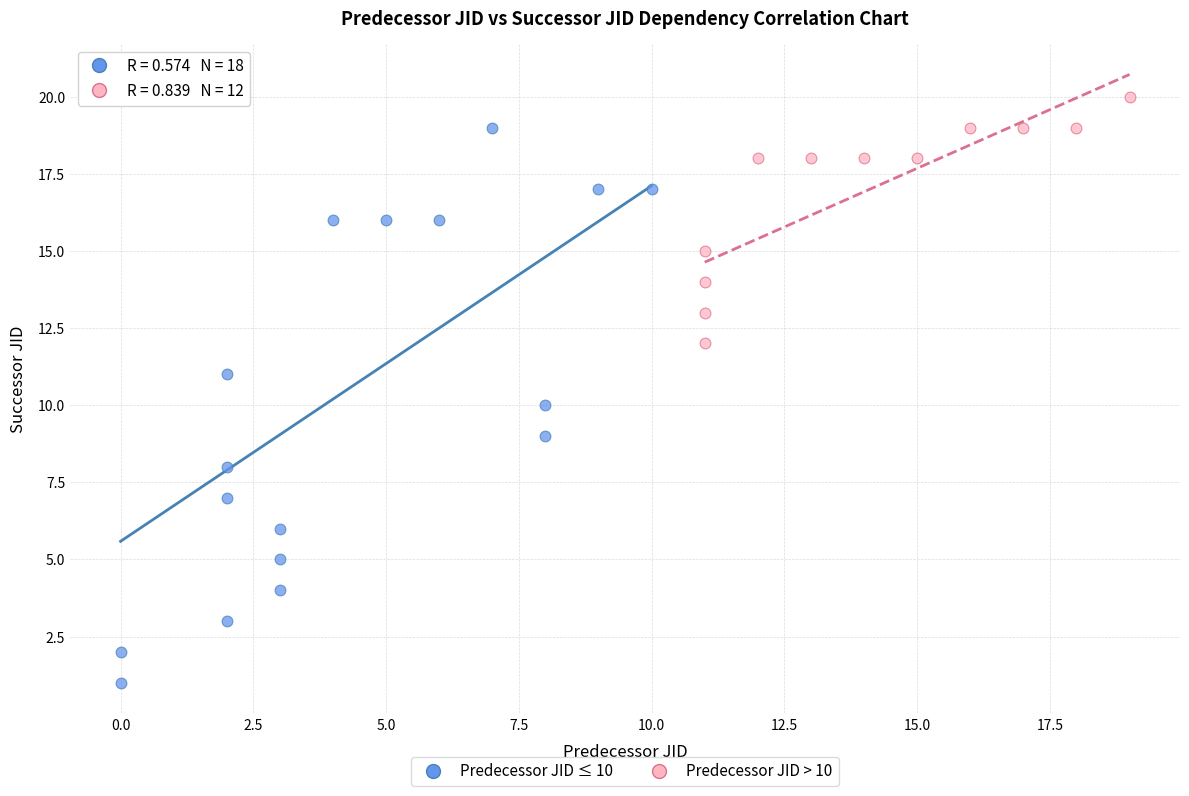

Which series has the widest spread of Y values?

Predecessor JID ≤ 10